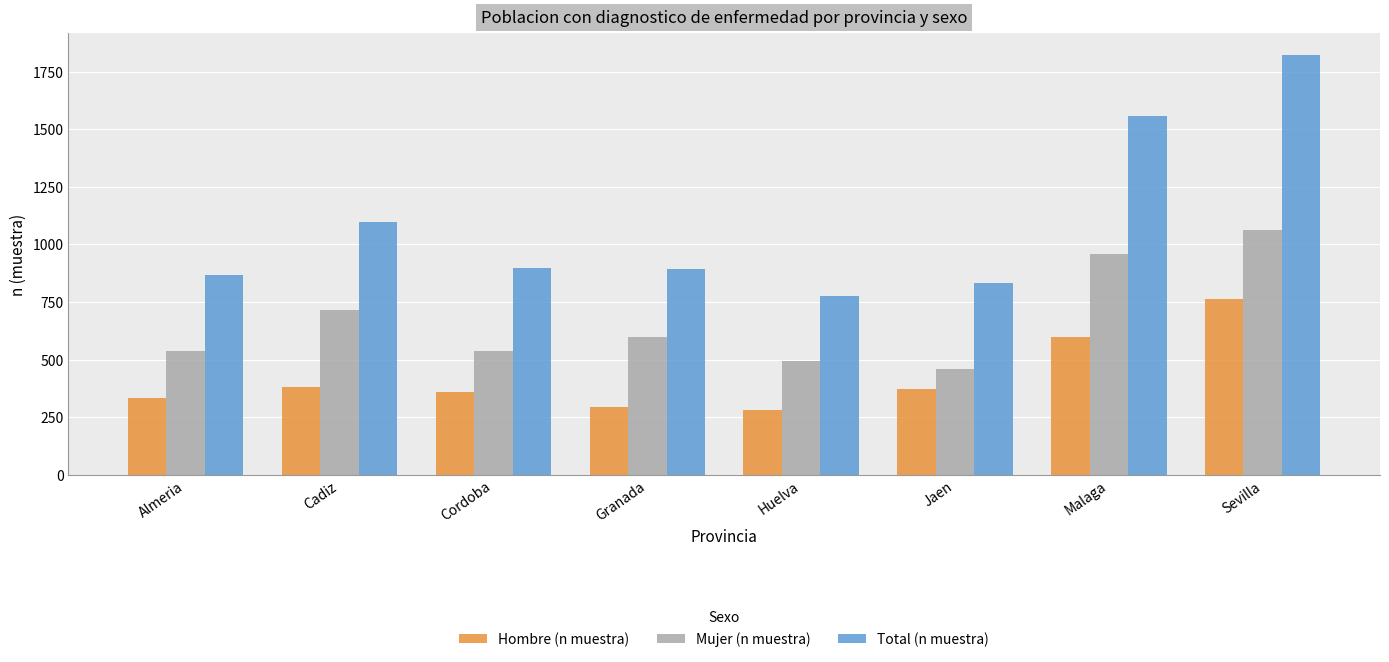

At Huelva, list the series in order from smallest to largest.

Hombre (n muestra), Mujer (n muestra), Total (n muestra)